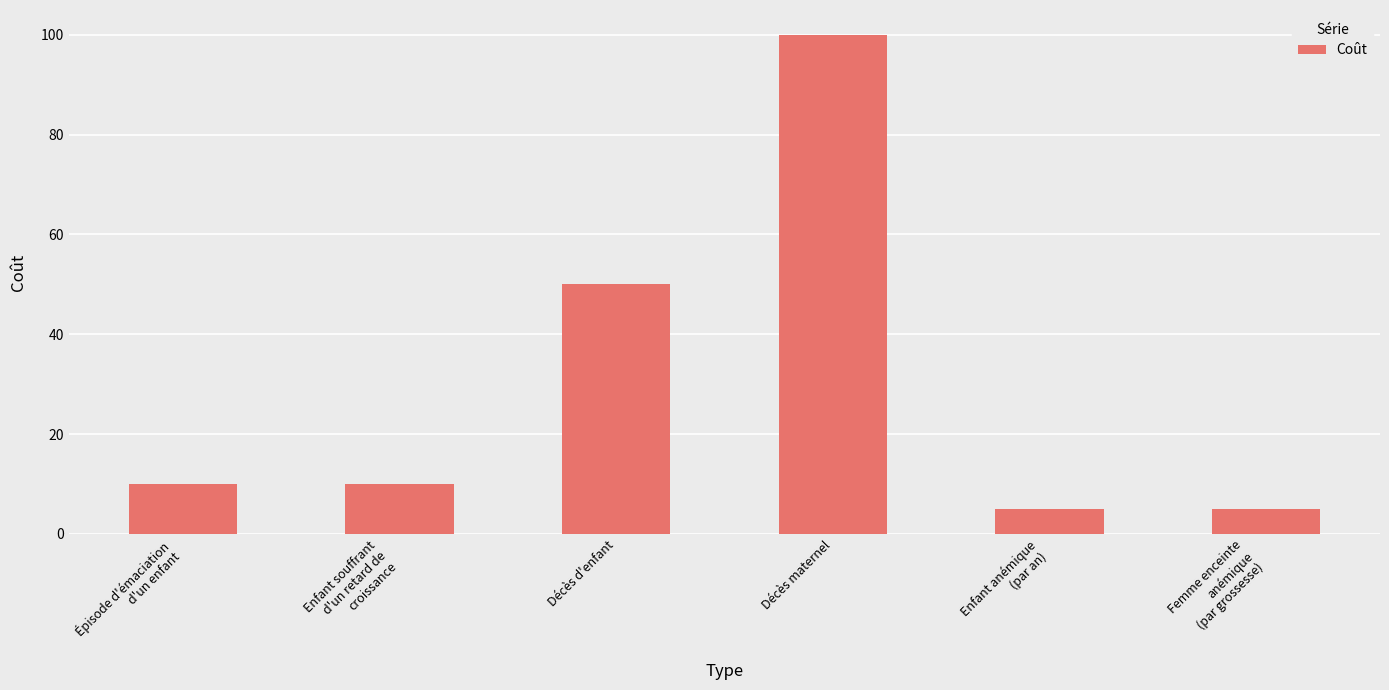

Where is the data nearest to the value 52?

Décès d'enfant